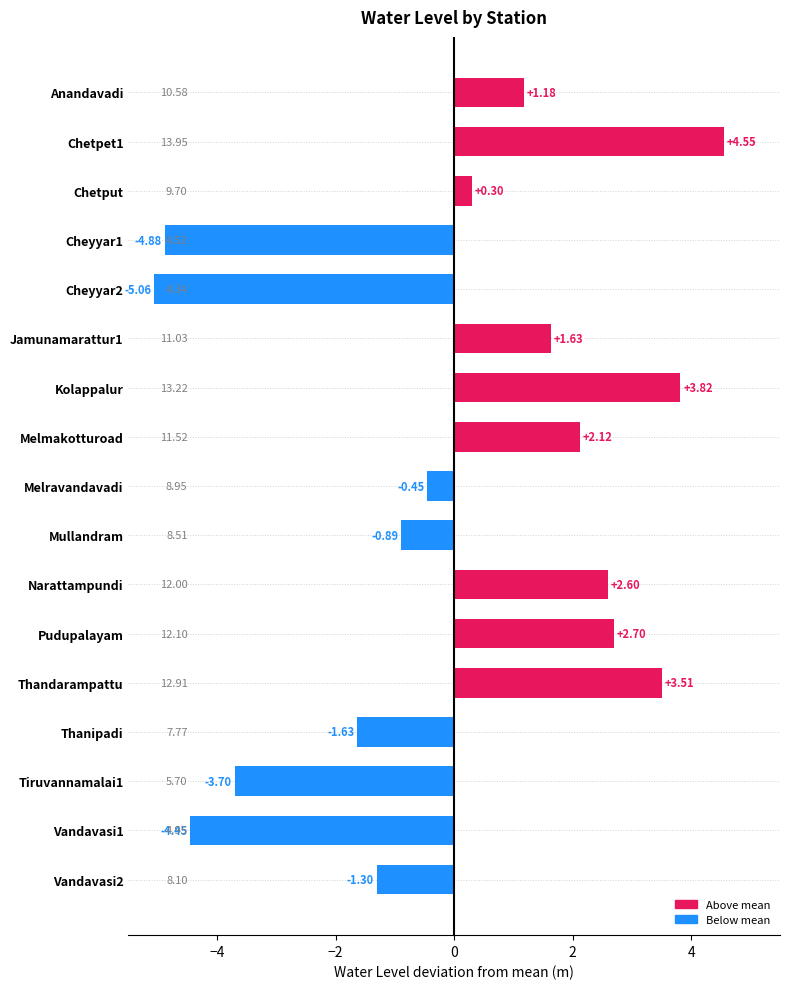

How many bars are there in total?

17